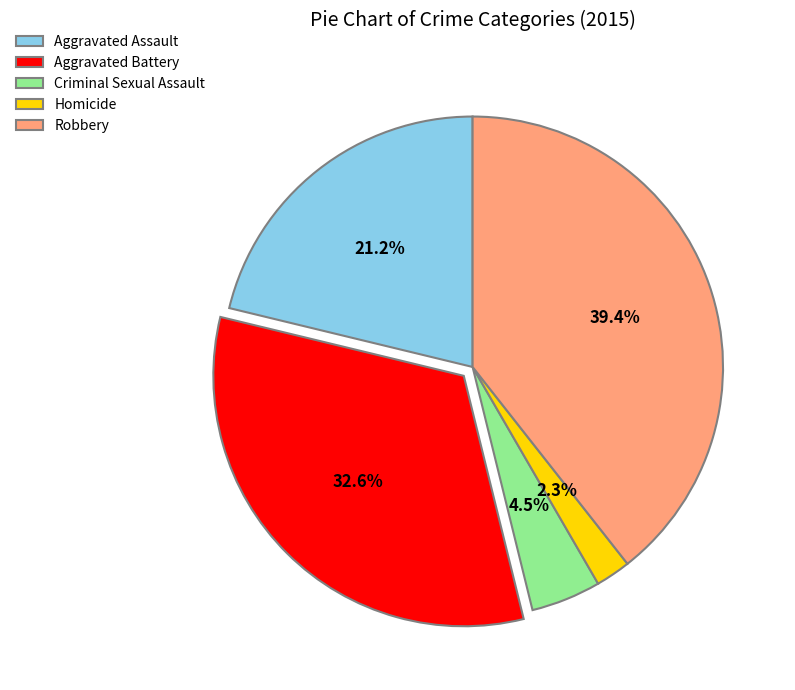

To the nearest percent, what is the combined percentage of Aggravated Assault and Criminal Sexual Assault?

26%